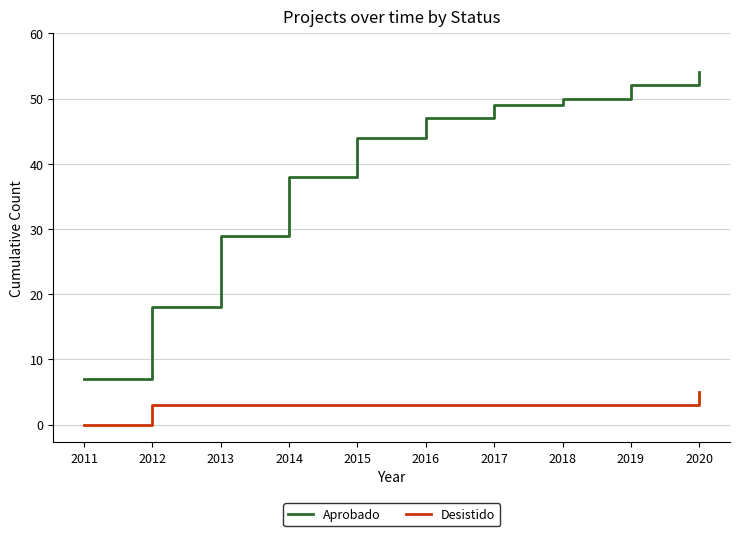

At which category is the sum across all series the highest?

2020